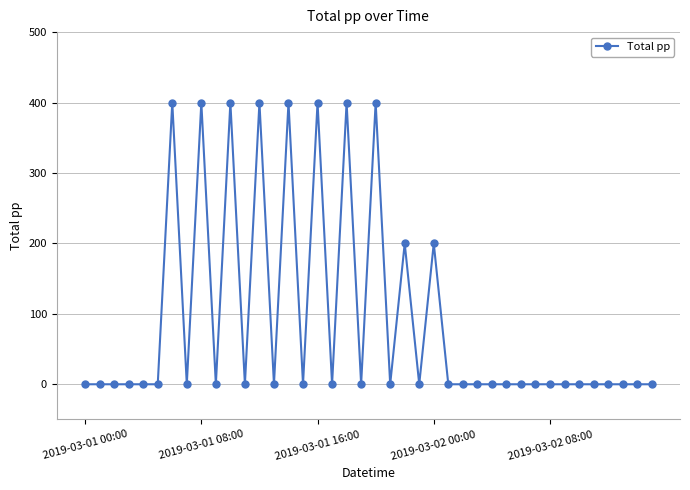

What is the difference between the maximum and second lowest values?

400